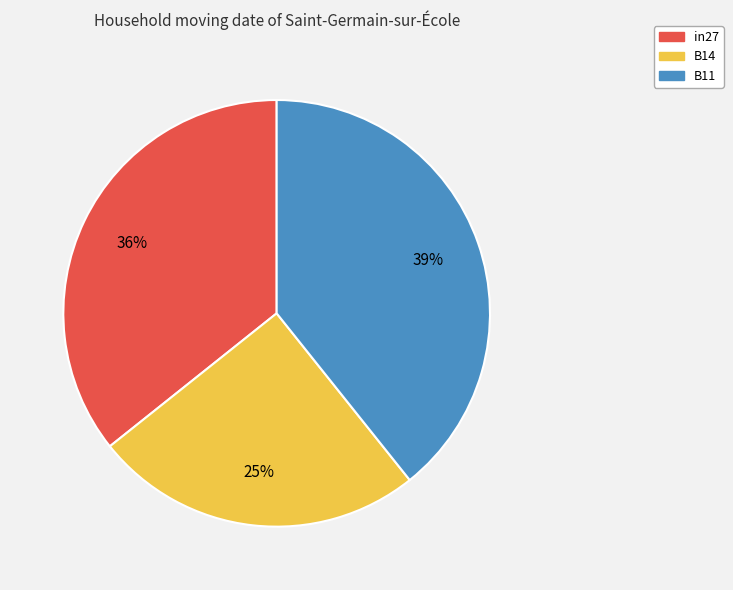

What is the smallest slice in the pie chart?

B14